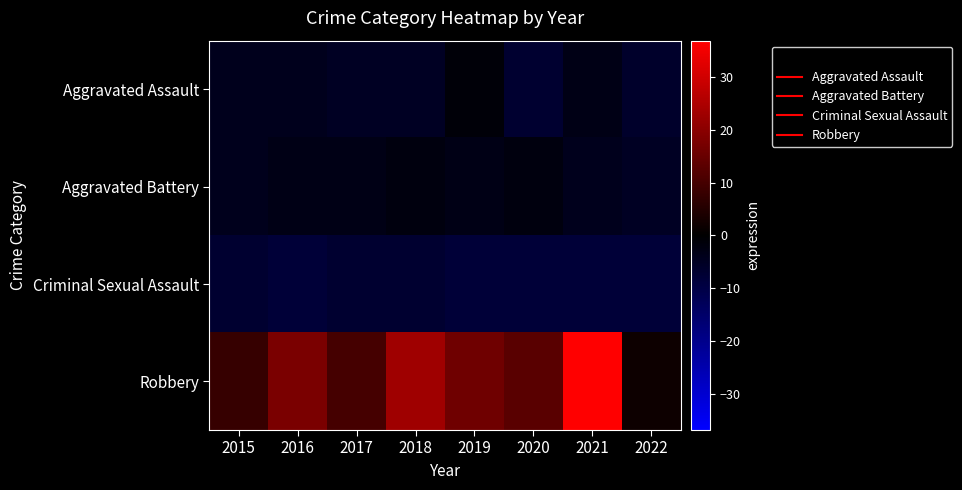

Reading right to left, extract all data points from this chart.

Aggravated Assault: 2022=-6.2	2021=-3.2	2020=-7.2	2019=-1.2	2018=-5.2	2017=-5.2	2016=-4.2	2015=-4.2
Aggravated Battery: 2022=-5.2	2021=-4.2	2020=-2.2	2019=-3.2	2018=-2.2	2017=-3.2	2016=-3.2	2015=-4.2
Criminal Sexual Assault: 2022=-8.2	2021=-8.2	2020=-8.2	2019=-8.2	2018=-7.2	2017=-7.2	2016=-8.2	2015=-7.2
Robbery: 2022=1.8	2021=36.8	2020=12.8	2019=15.8	2018=22.8	2017=9.8	2016=17.8	2015=7.8